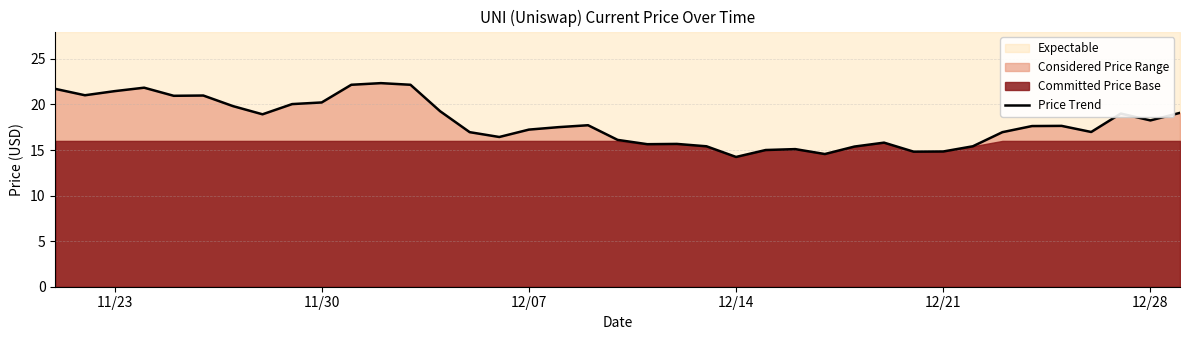

The value of Price Trend at 12/28 is 31.2. True or false?

False